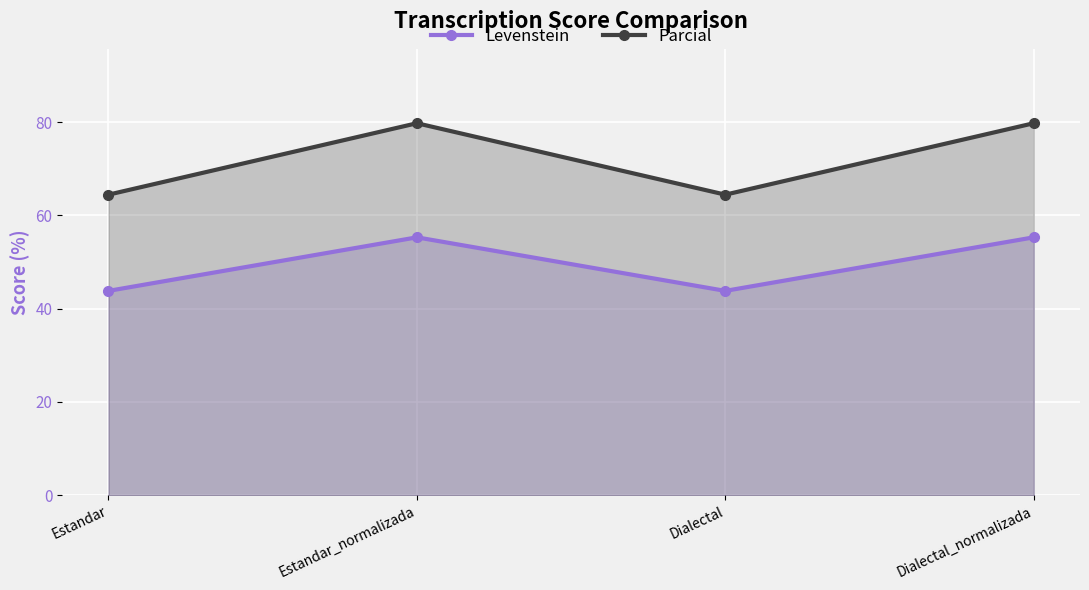

Rank the series at Estandar_normalizada from lowest to highest value.

Levenstein, Parcial